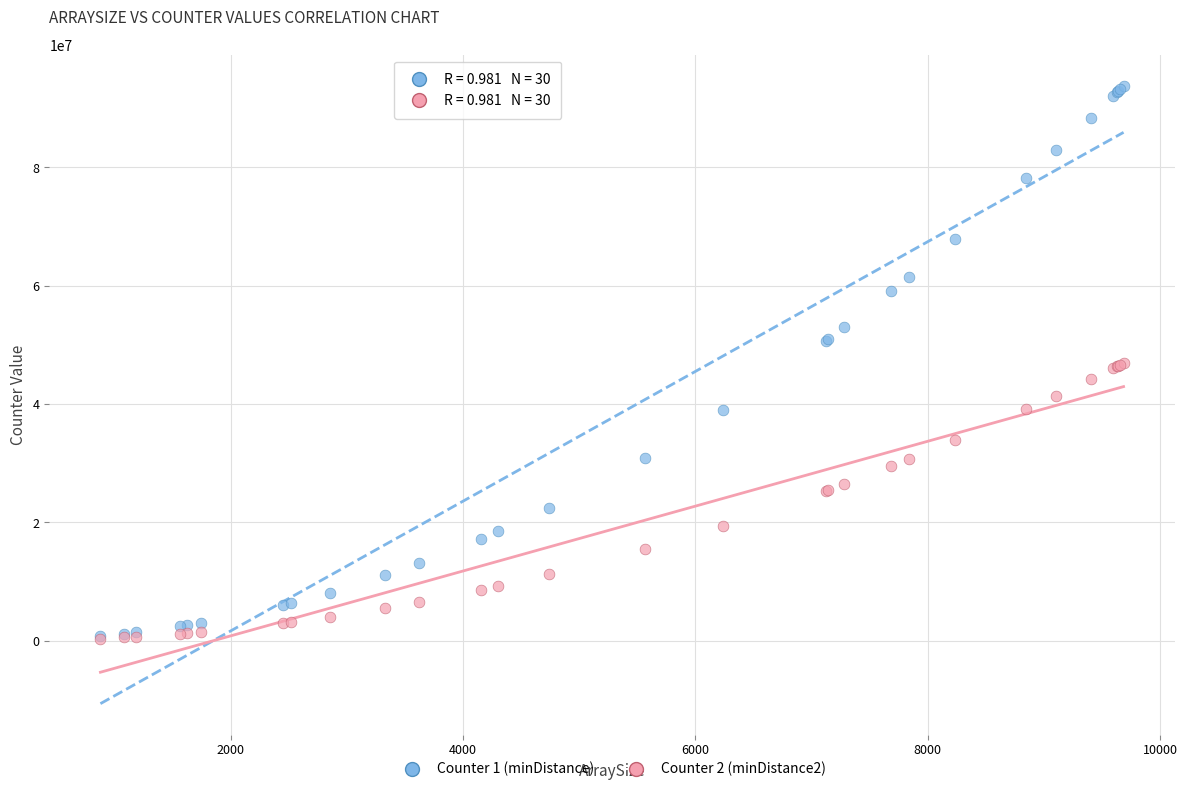

What are all the series names shown in the legend?

Counter 1 (minDistance), Counter 2 (minDistance2)